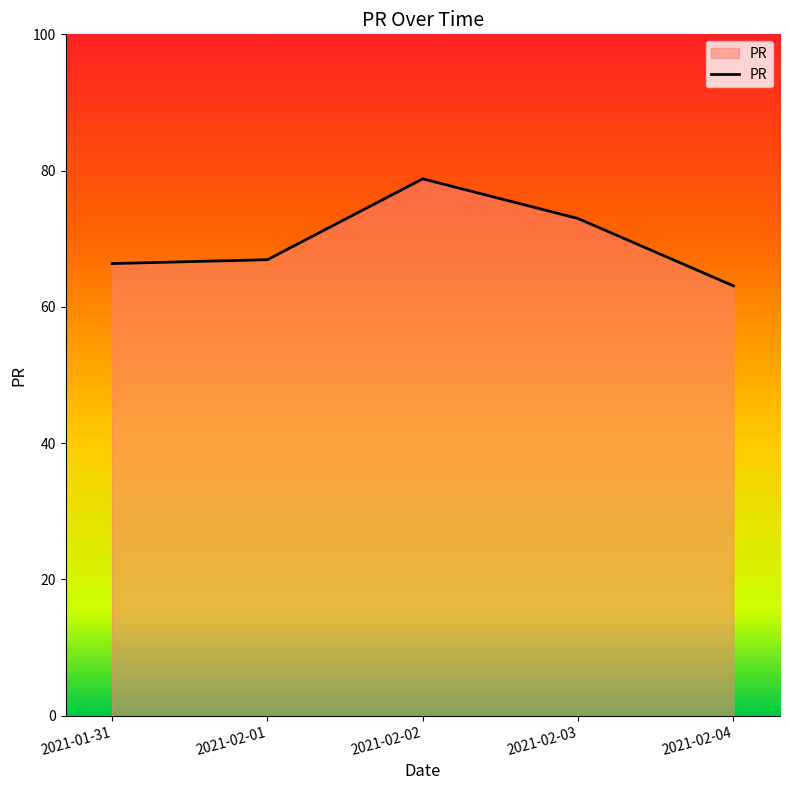

True or false: the data shows 66.9 at 2021-02-01.

True